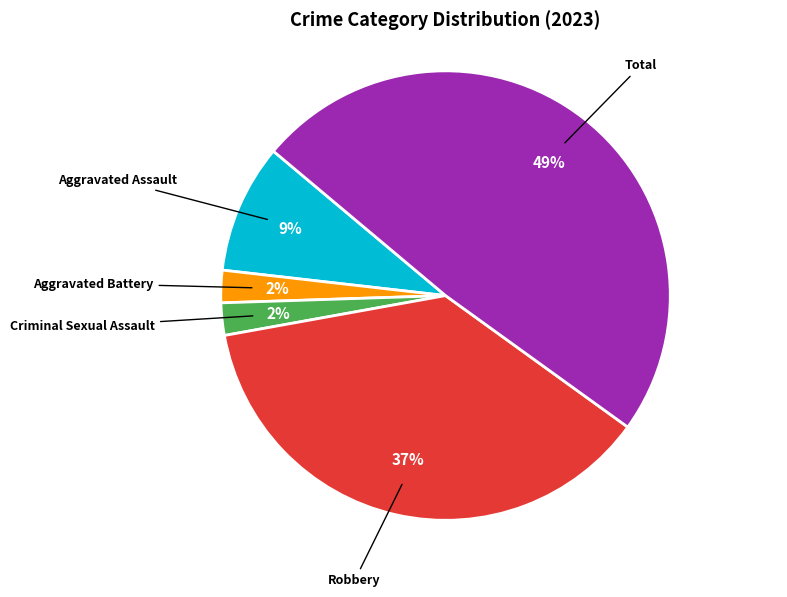

What is the largest slice in the pie chart?

Total